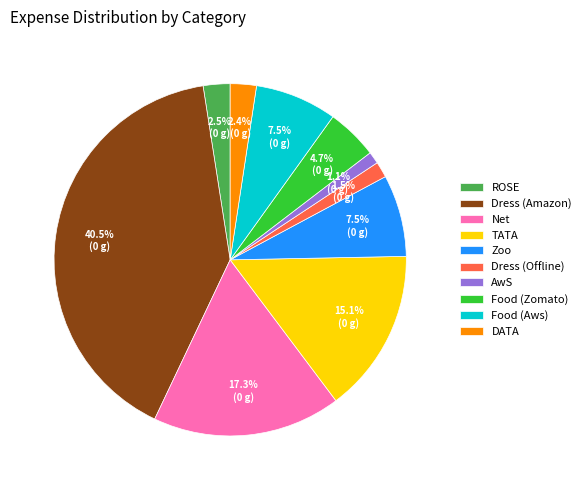

What portion of the pie excludes DATA?

97.6%